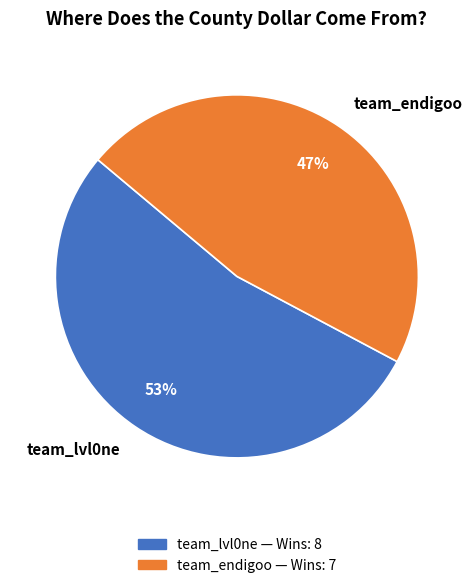

What is the ratio of the value at team_lvl0ne to the value at team_endigoo?

1.1